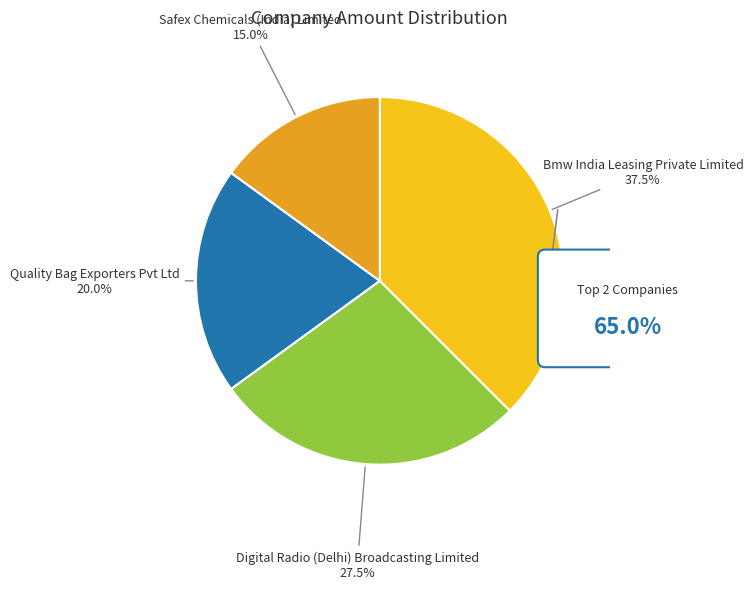

True or false: Digital Radio (Delhi) Broadcasting Limited accounts for 28% of the total.

True